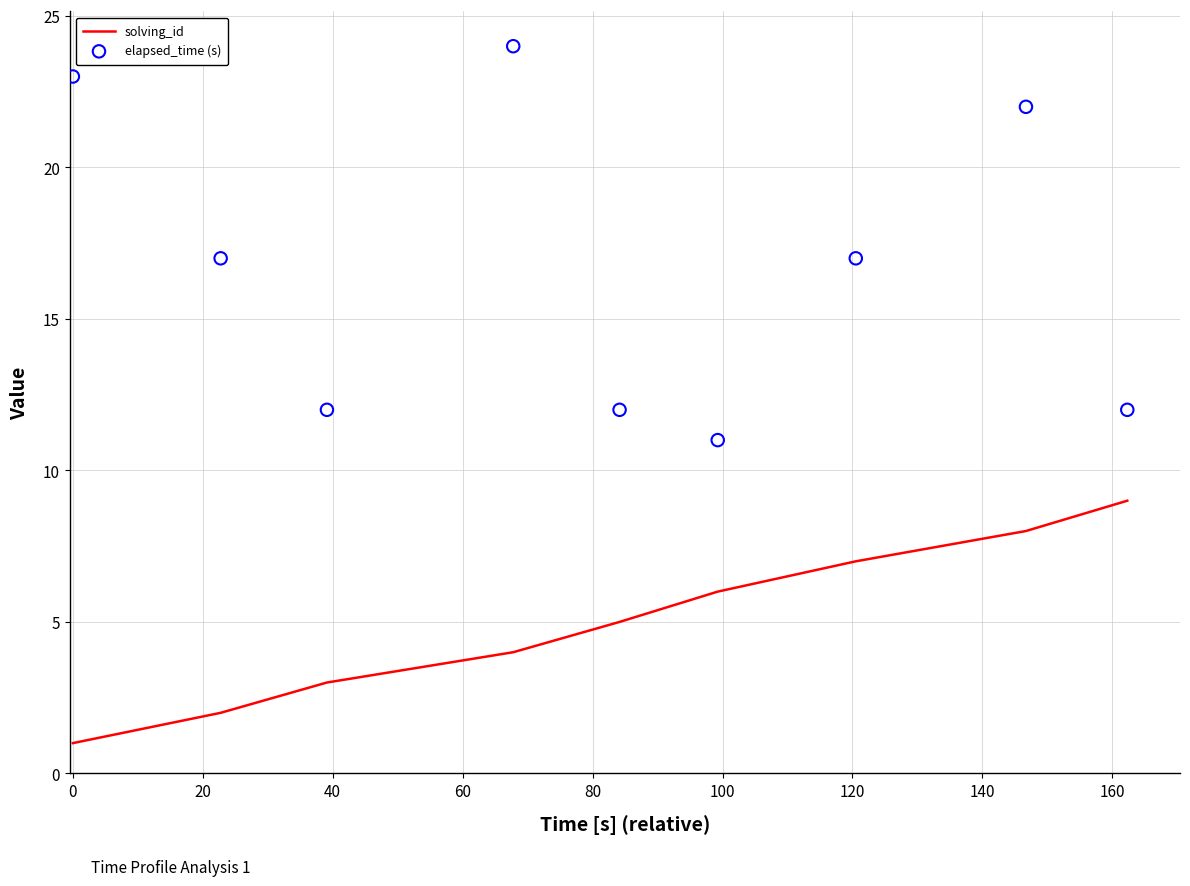

Which series contains the lowest Y value?

solving_id